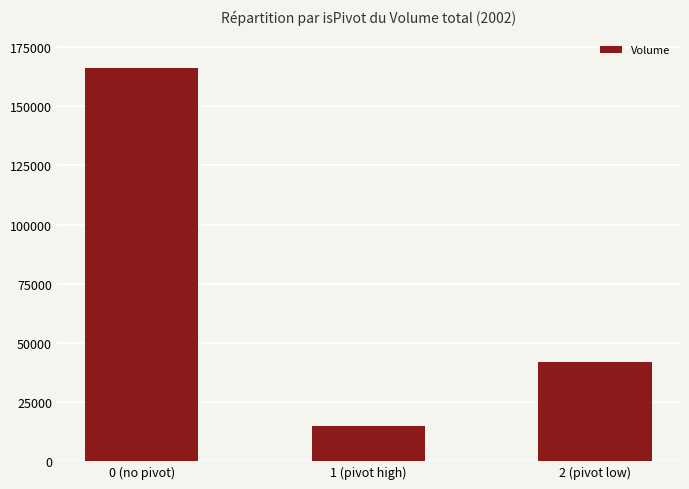

Rank the categories by value from highest to lowest.

0 (no pivot), 2 (pivot low), 1 (pivot high)